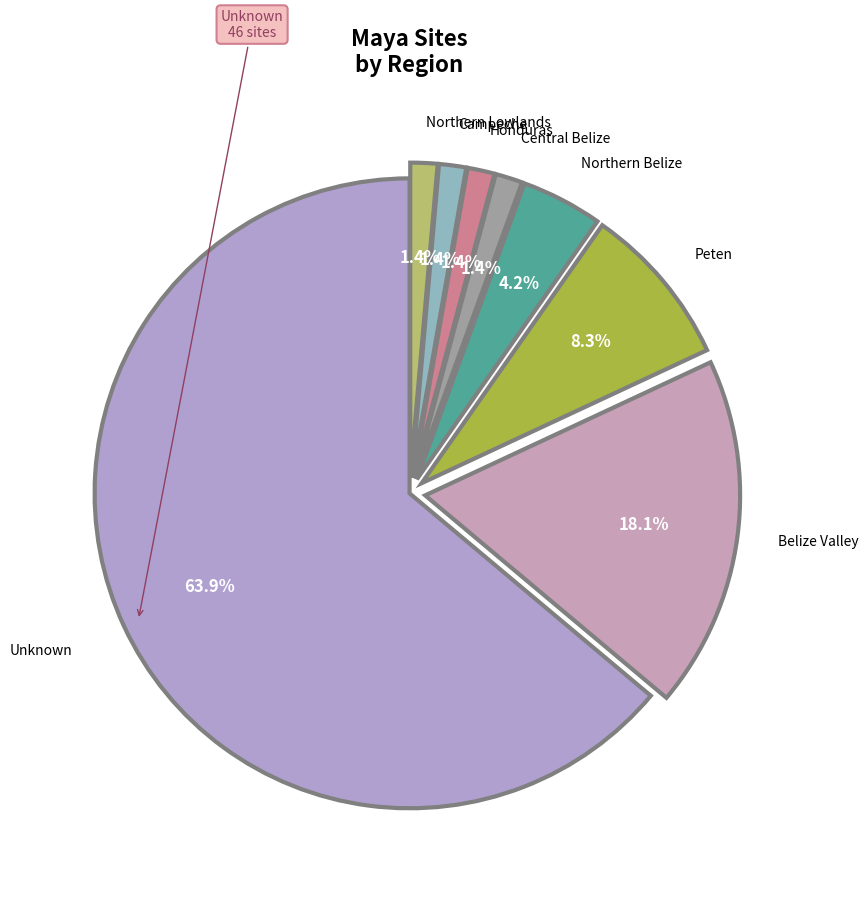

Count the number of slices in the pie.

8